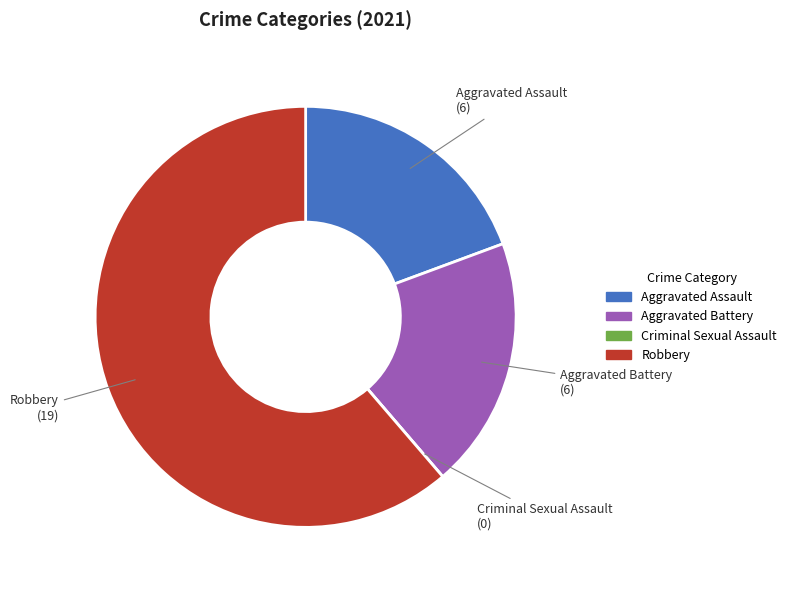

Is the sum of Aggravated Assault and Aggravated Battery greater than half?

No